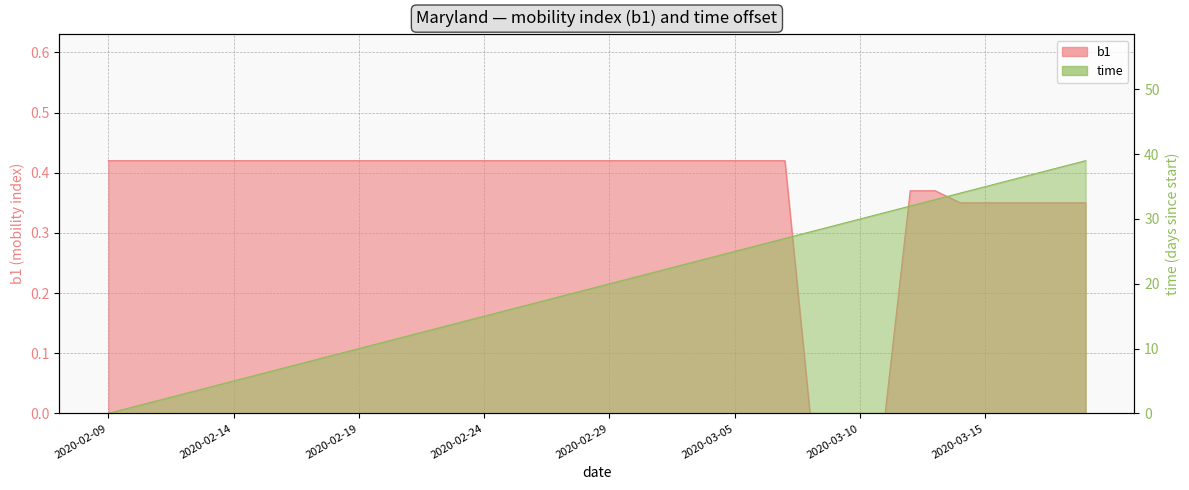

What is the difference between the highest and lowest values at 2020-02-21?

11.6